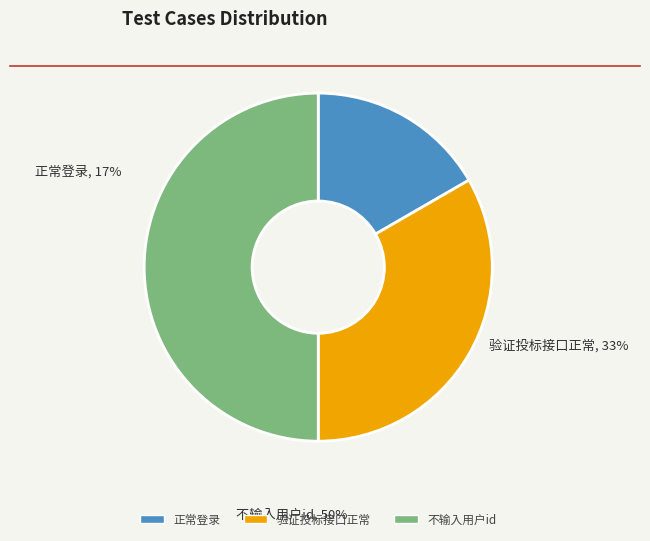

Rank the categories by value from lowest to highest.

正常登录, 验证投标接口正常, 不输入用户id